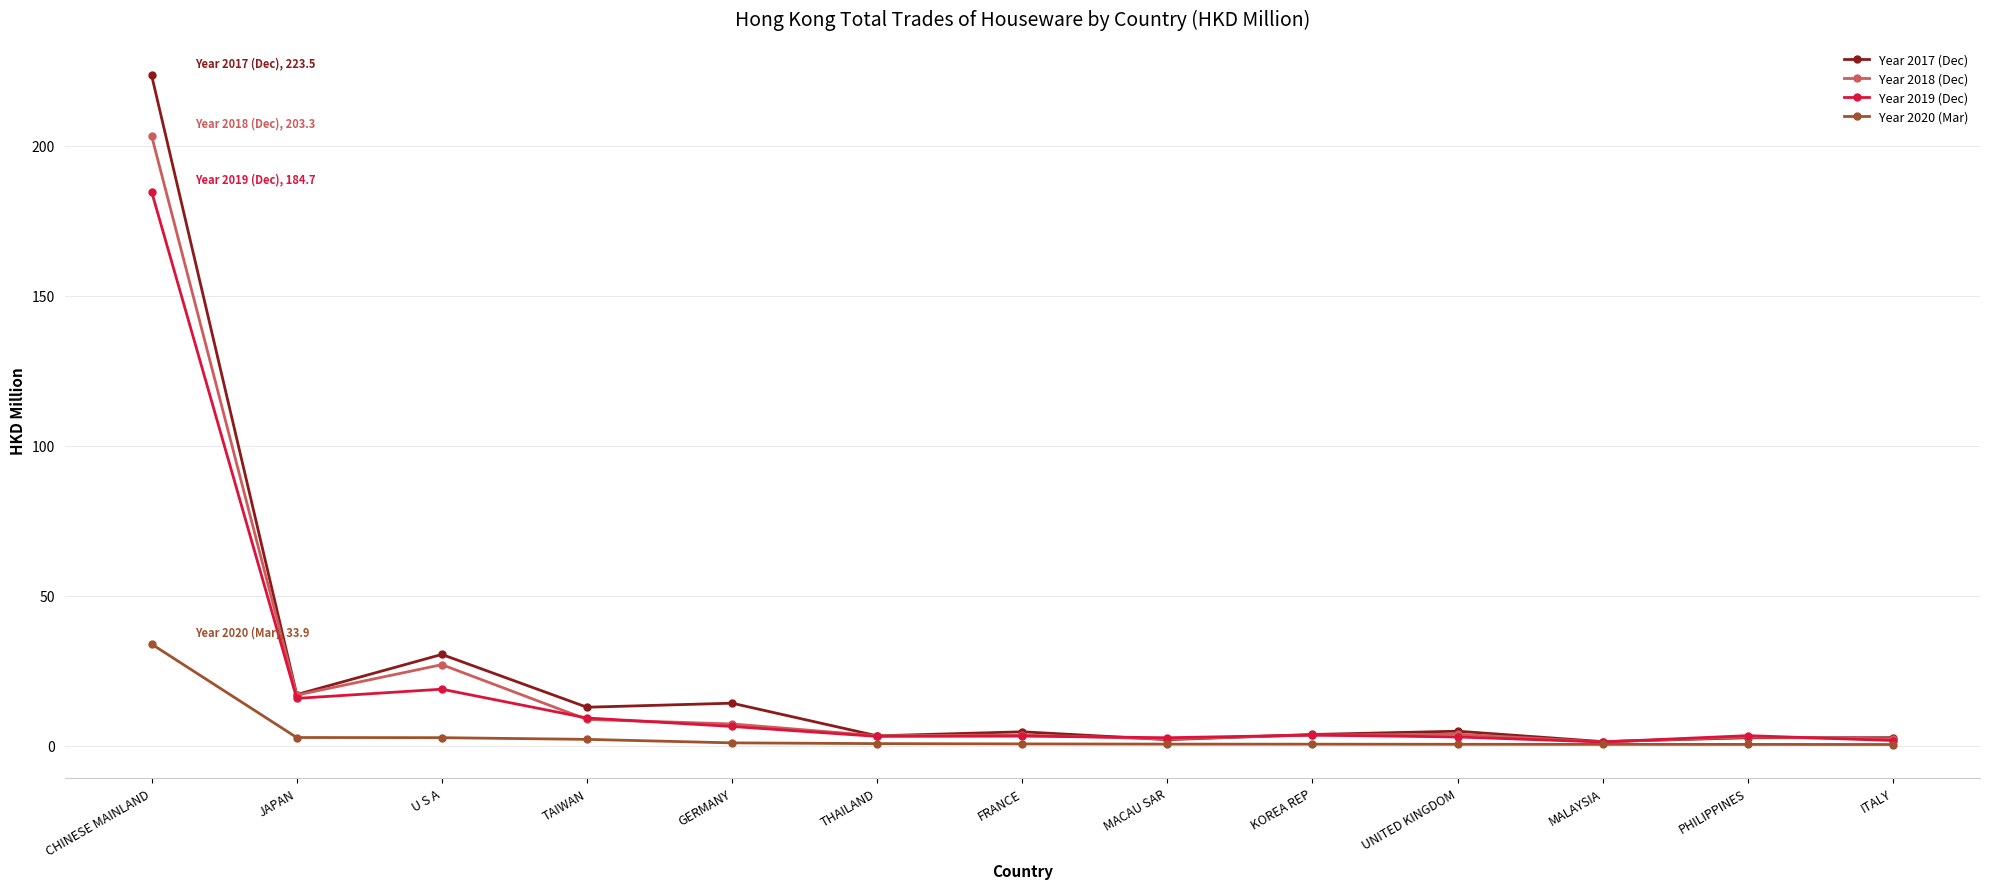

Is it true that Year 2017 (Dec) equals 4.7 at FRANCE?

True